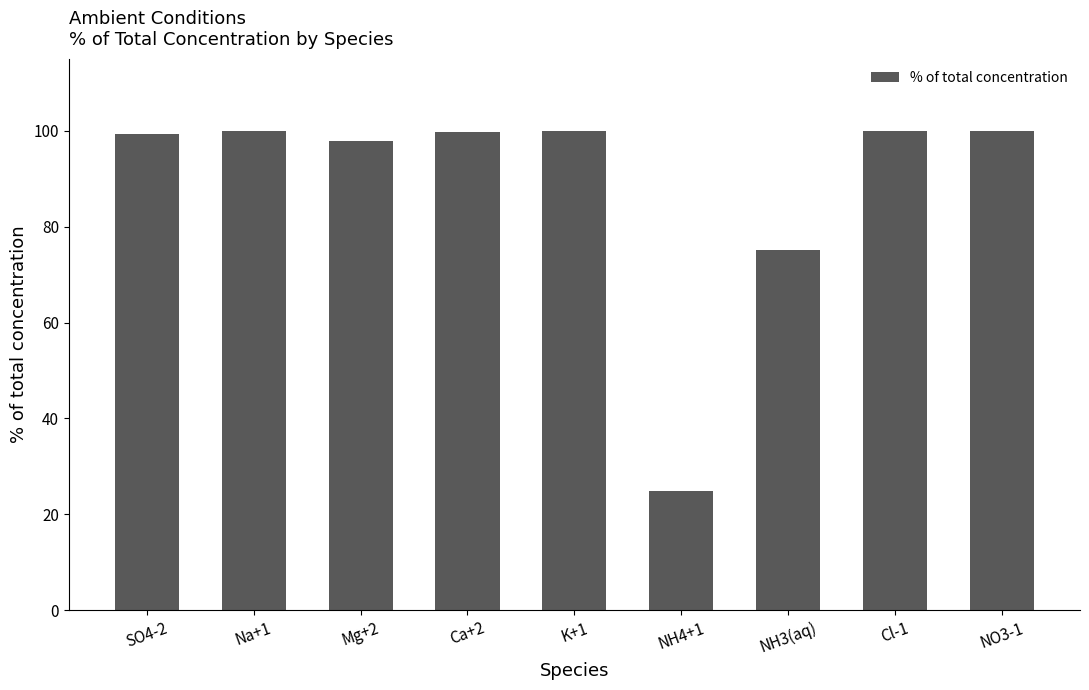

What is the smallest value displayed?

24.8